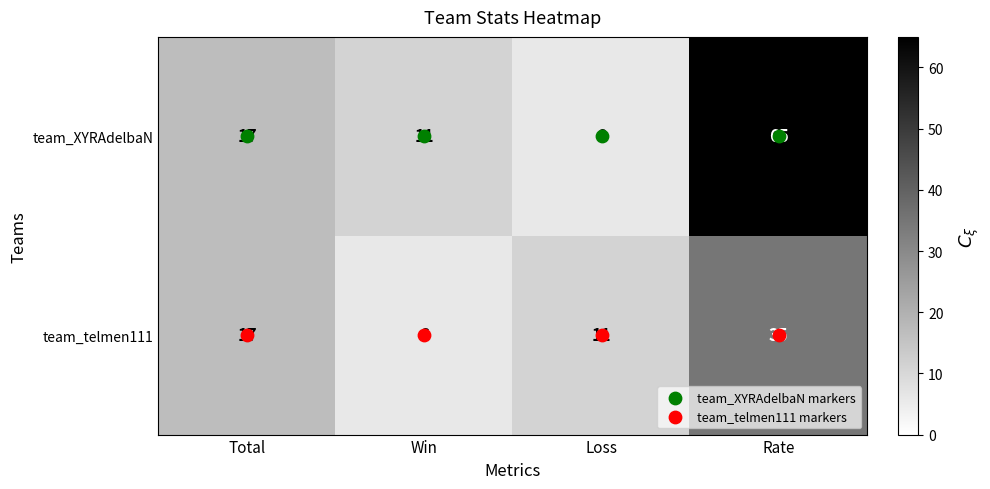

Is it true that team_XYRAdelbaN equals 42 at Rate?

False